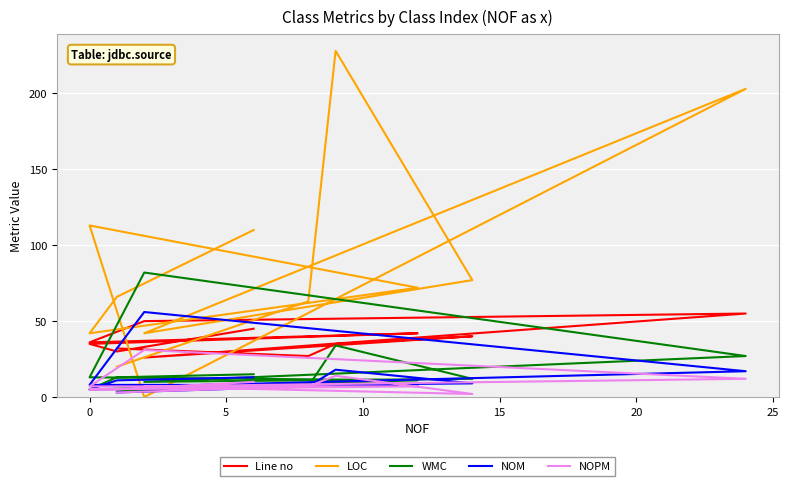

Where is the first local maximum for NOPM?

20